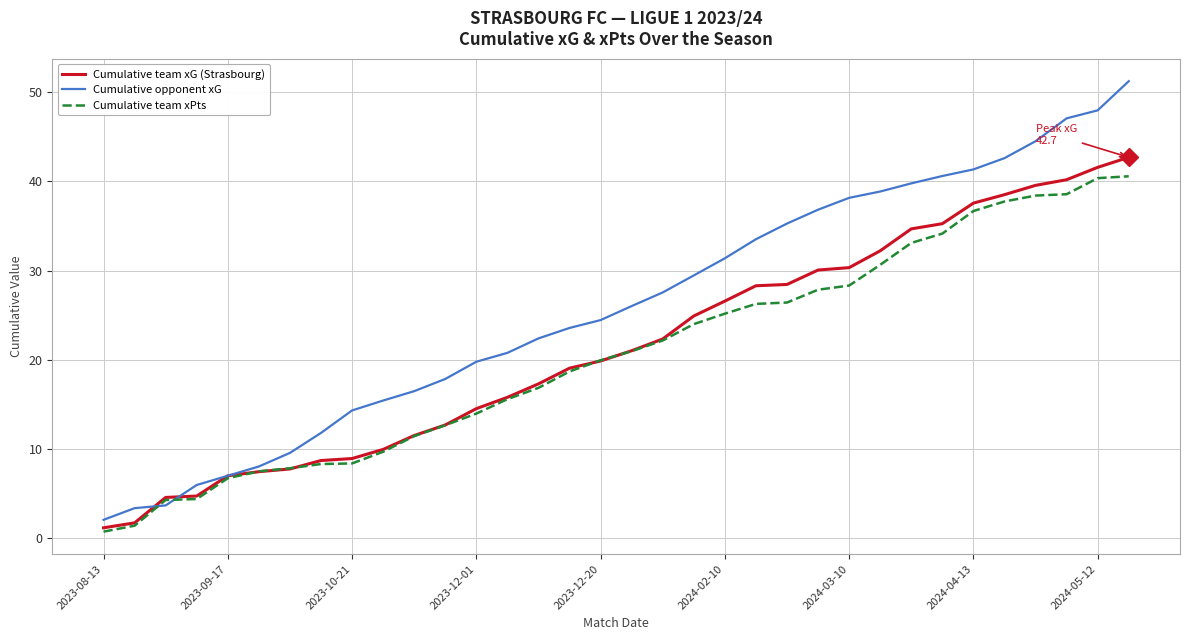

Which series has the largest range (max minus min)?

Cumulative opponent xG